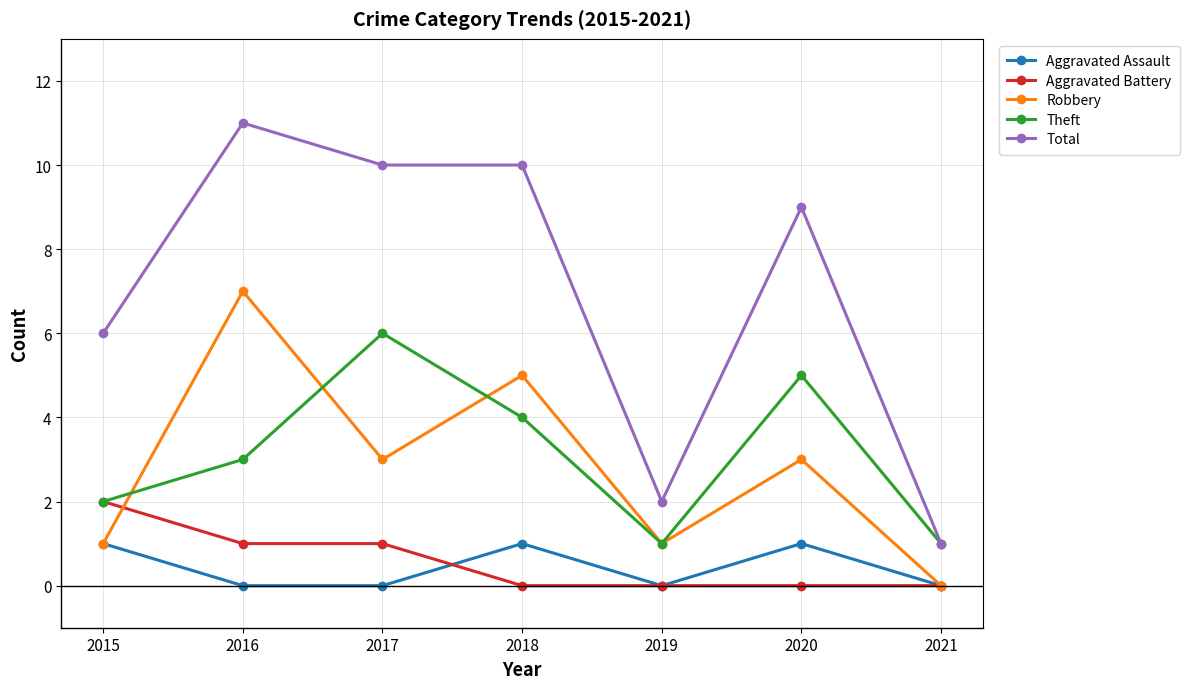

Rank the series at 2017 from lowest to highest value.

Aggravated Assault, Aggravated Battery, Robbery, Theft, Total